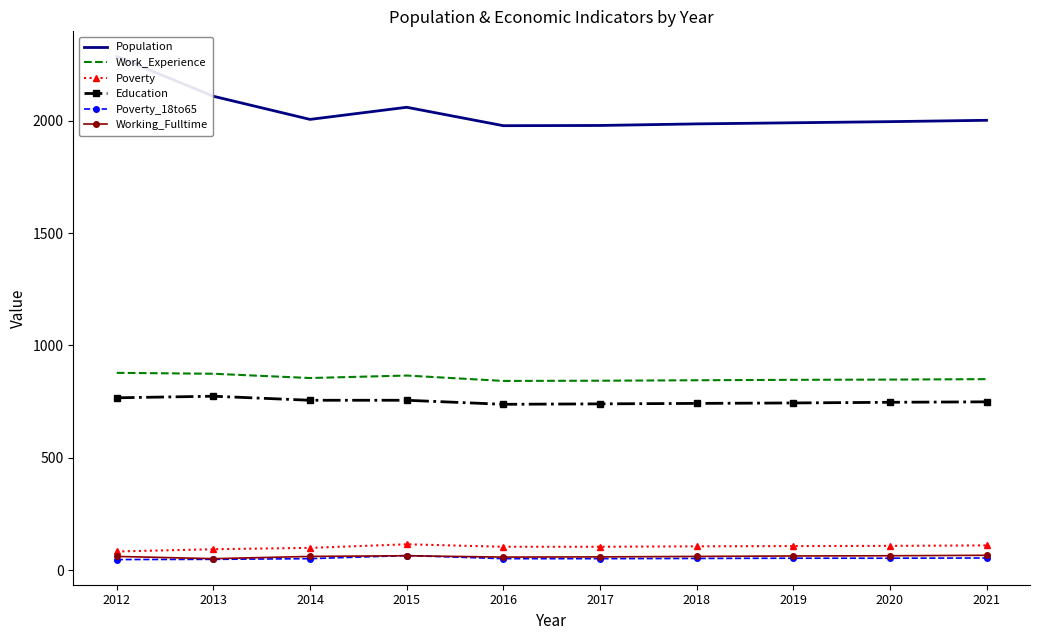

What is the value of the Education point at the 5th from the left?

738